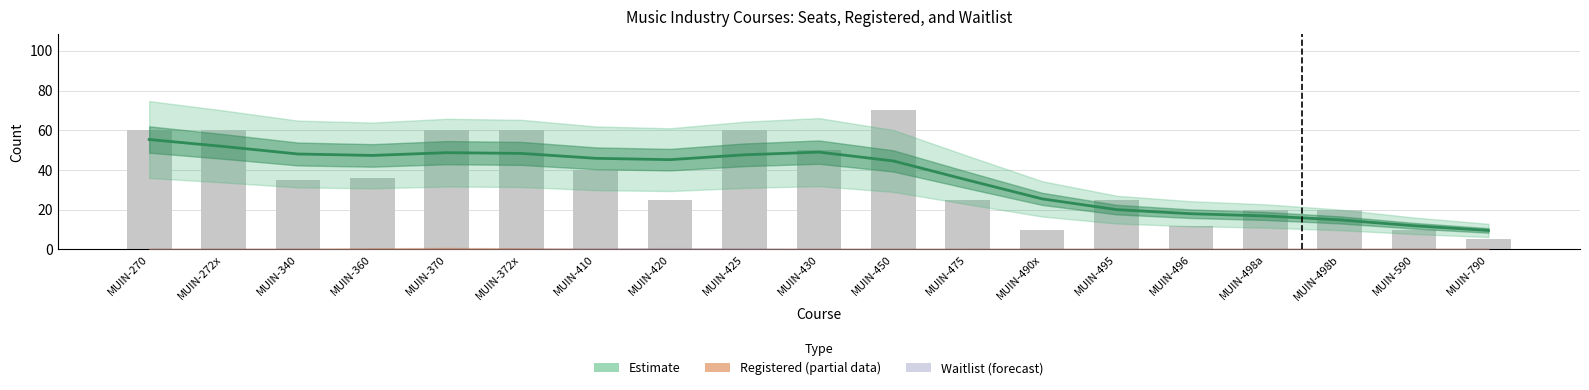

Between MUIN-490x and MUIN-420, which is larger?

MUIN-420